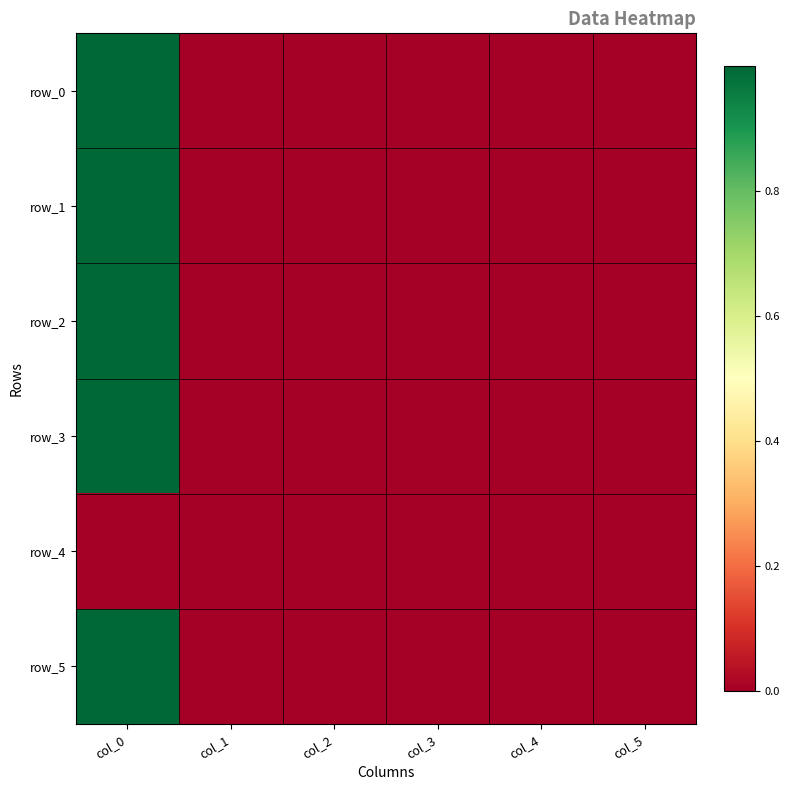

Is it true that row_1 equals 0.0 at col_5?

True